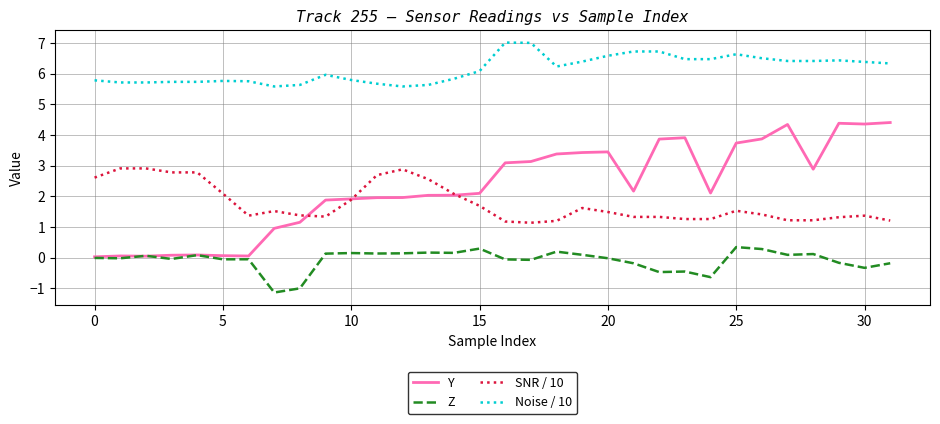

List the series in order of their peak value, highest first.

Noise / 10, Y, SNR / 10, Z